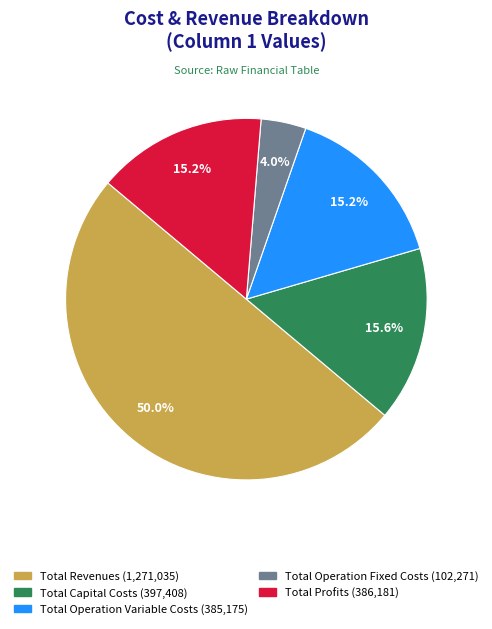

What is the largest slice in the pie chart?

Total Revenues